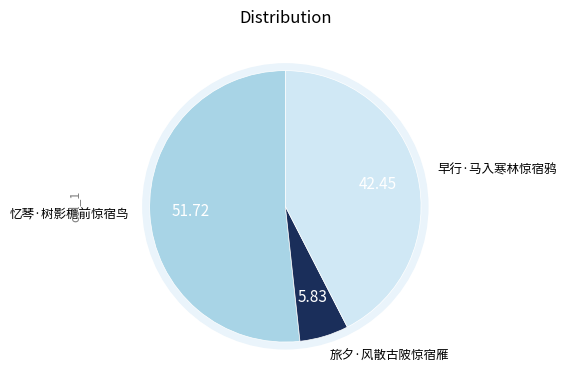

Is it true that 忆琴·树影檐前惊宿鸟 is 63% of the pie?

False